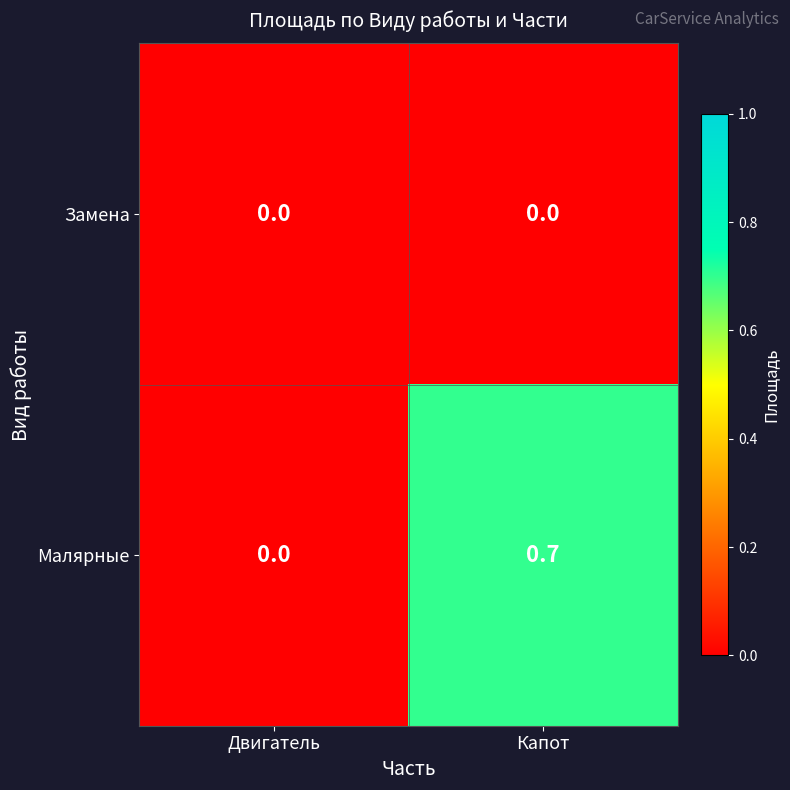

Reading left to right, what are all the values shown in this chart?

Замена: 0.0	0.0
Малярные: 0.0	0.7